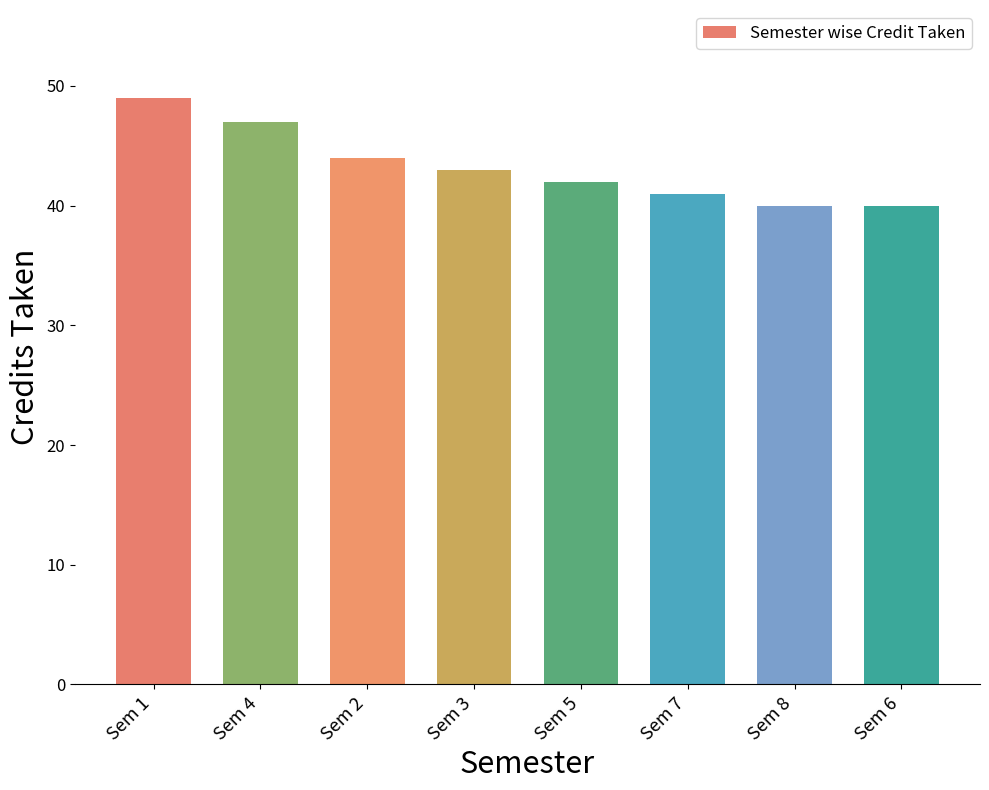

What is the sum of all values?

346